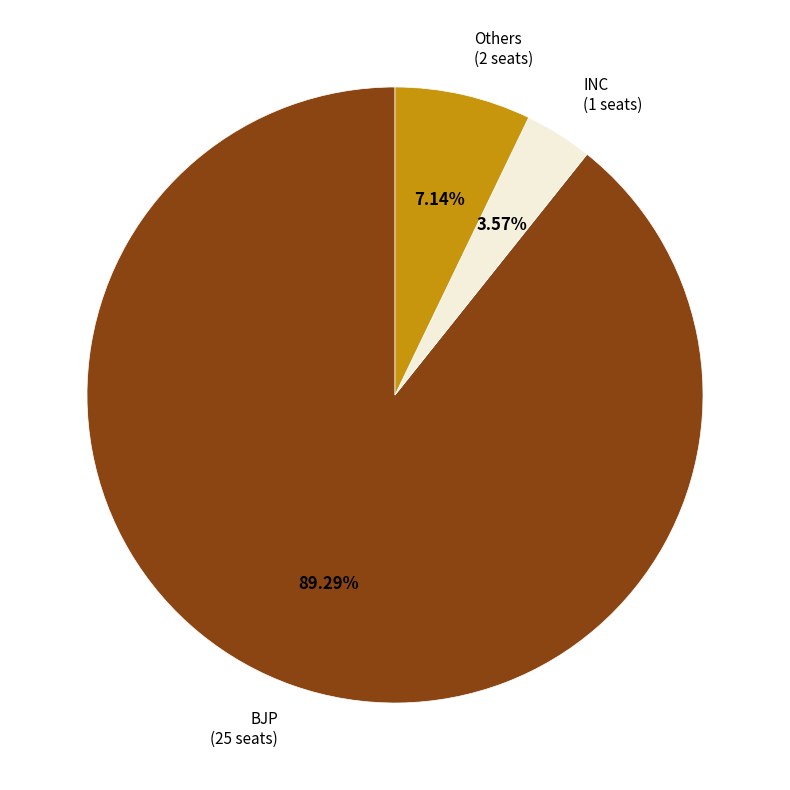

What is the largest slice in the pie chart?

BJP